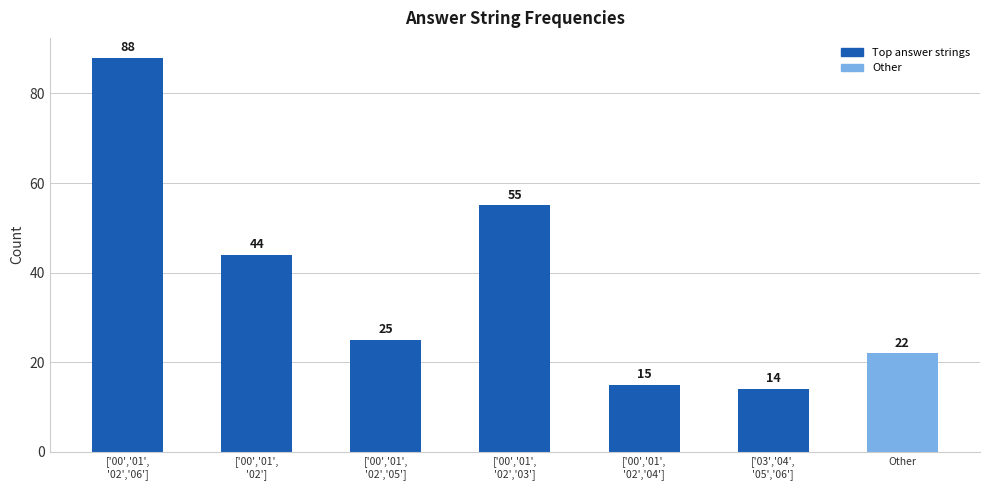

Approximately how many times larger is the value at Other compared to ['00','01',
'02','04']?

1.5